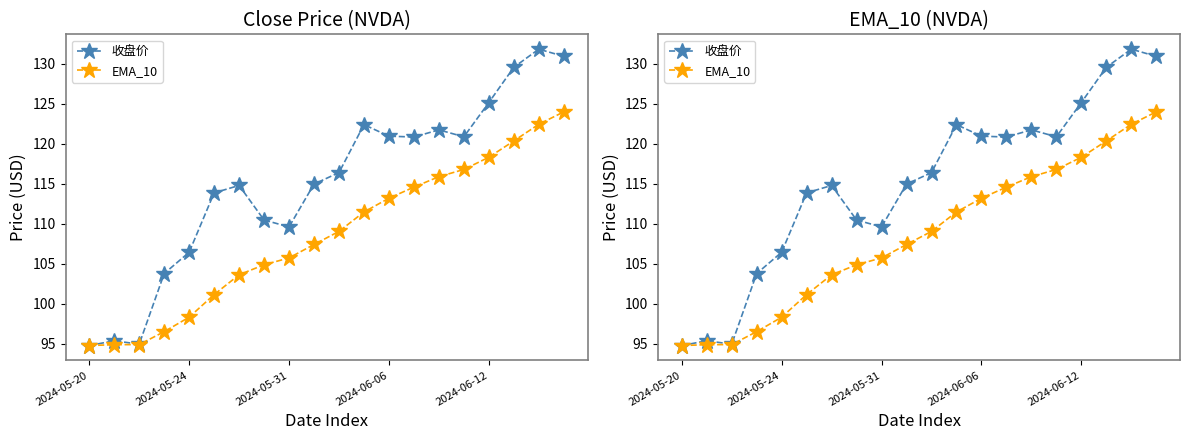

What is the greatest value displayed?

131.8